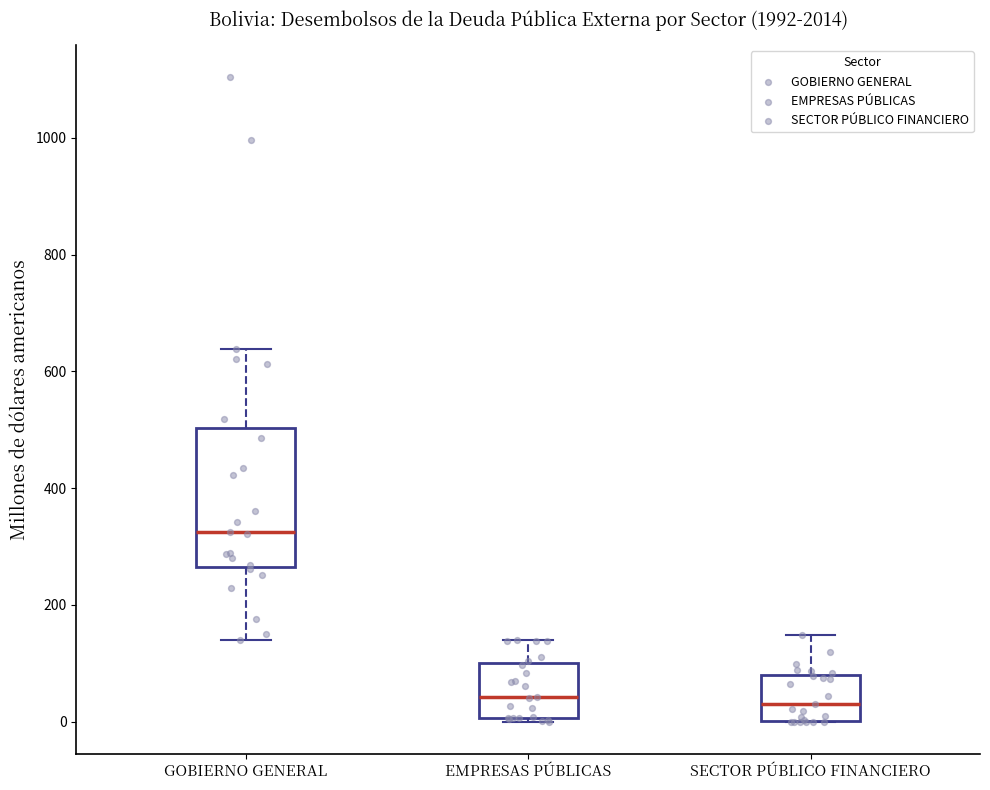

Where is the lower edge of the box for SECTOR PÚBLICO FINANCIERO on the y-axis? The values are not printed on the chart, so give them approximately, as read against the axis.

0